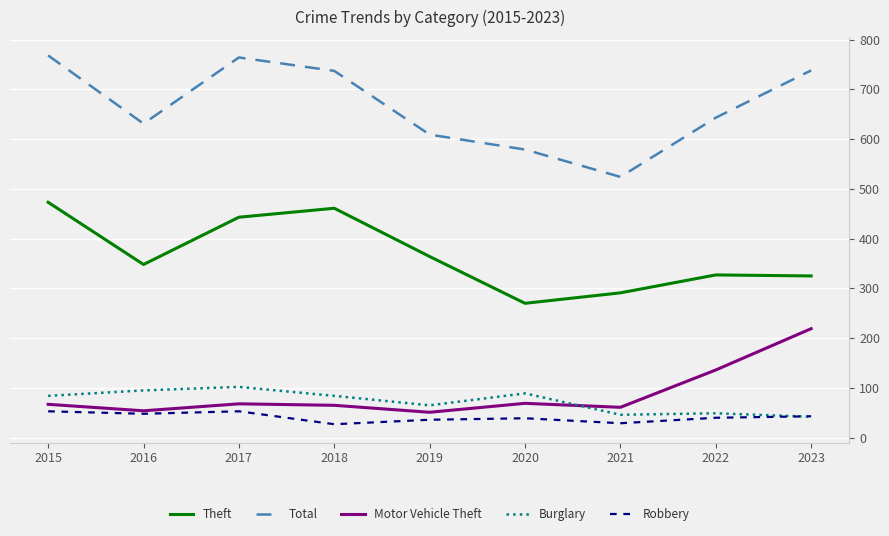

True or false: Burglary and Total intersect in this chart.

False